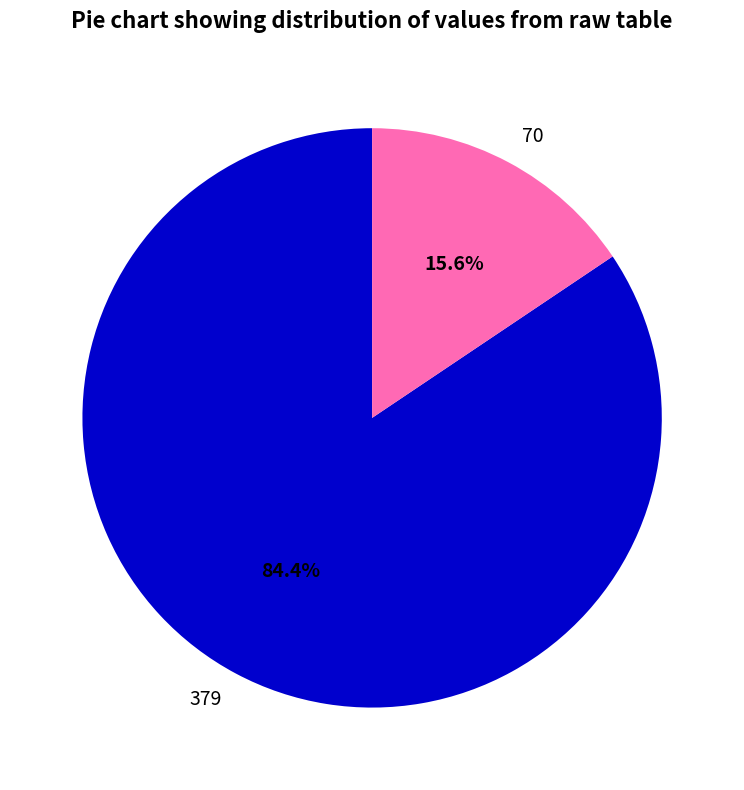

Approximately how many times larger is the value at 379 compared to 70?

5.4